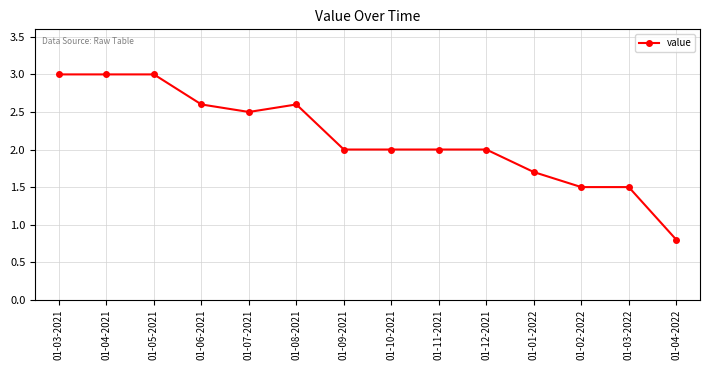

True or false: the data has more than 0 interior local peaks.

True